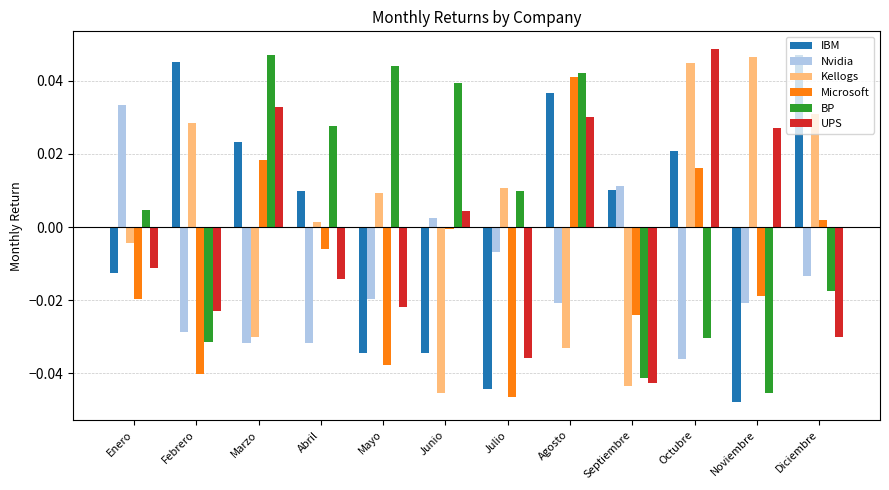

How many values in the IBM series exceed 0?

7